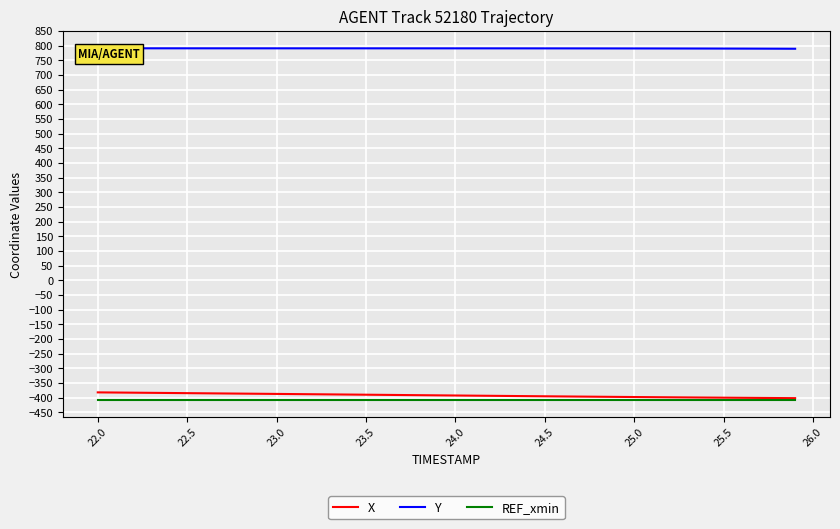

What is the lowest value of the REF_xmin series?

-406.9